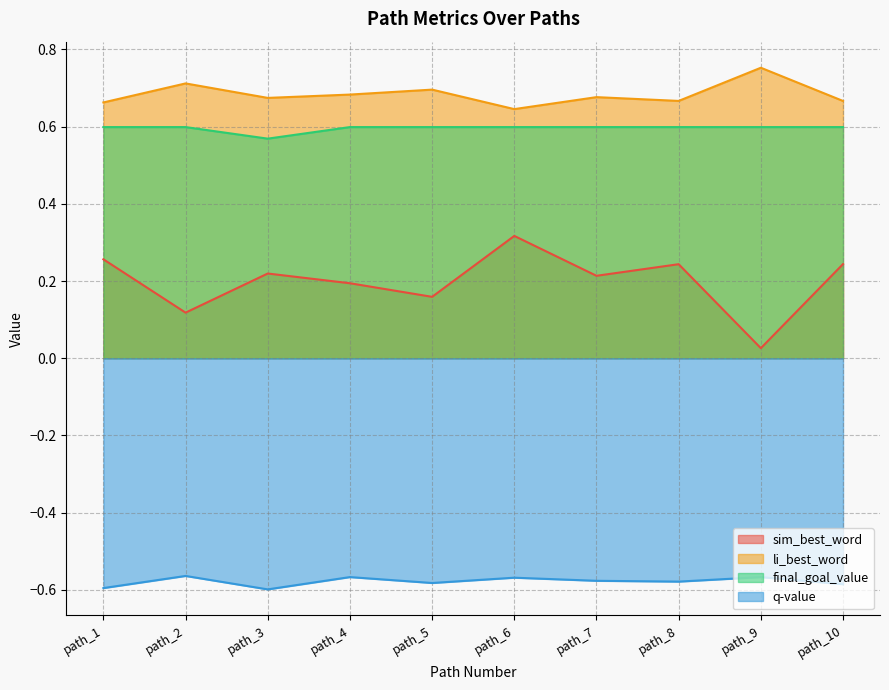

Is the value of final_goal_value at path_6 greater than the value of sim_best_word at path_8?

Yes